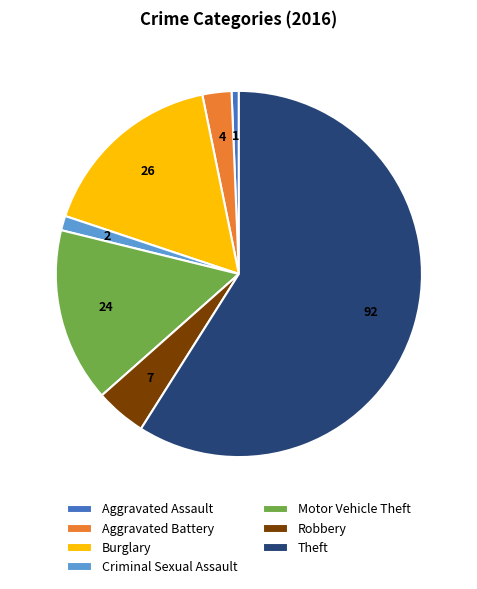

Combined, do Motor Vehicle Theft and Criminal Sexual Assault account for over 50%?

No